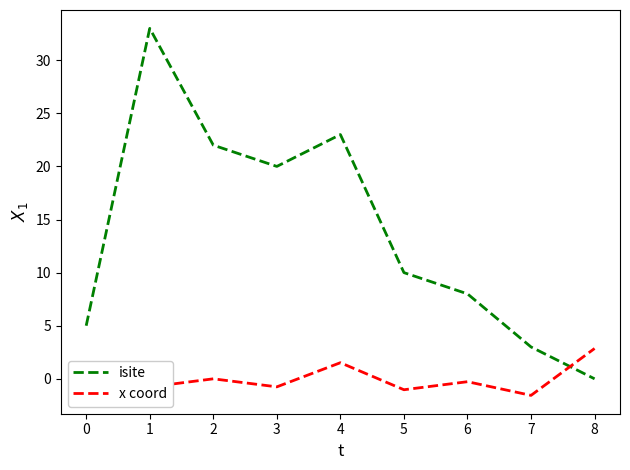

Which label corresponds to the smallest value in the chart?

7